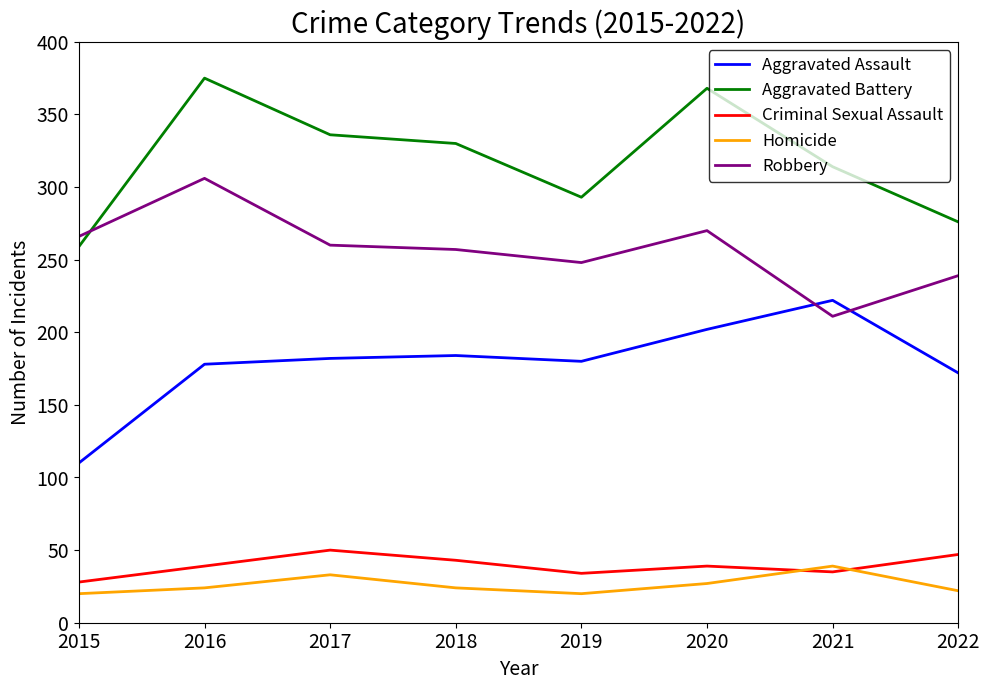

At how many categories does at least one series exceed 148?

8